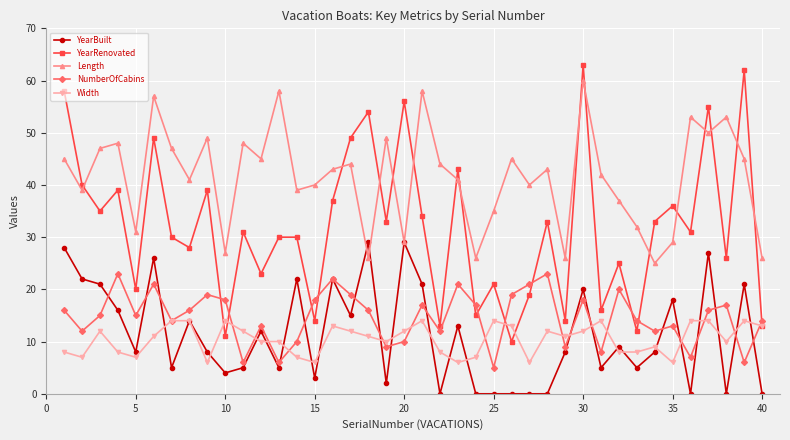

How many intersections are there between Length and YearRenovated?

15